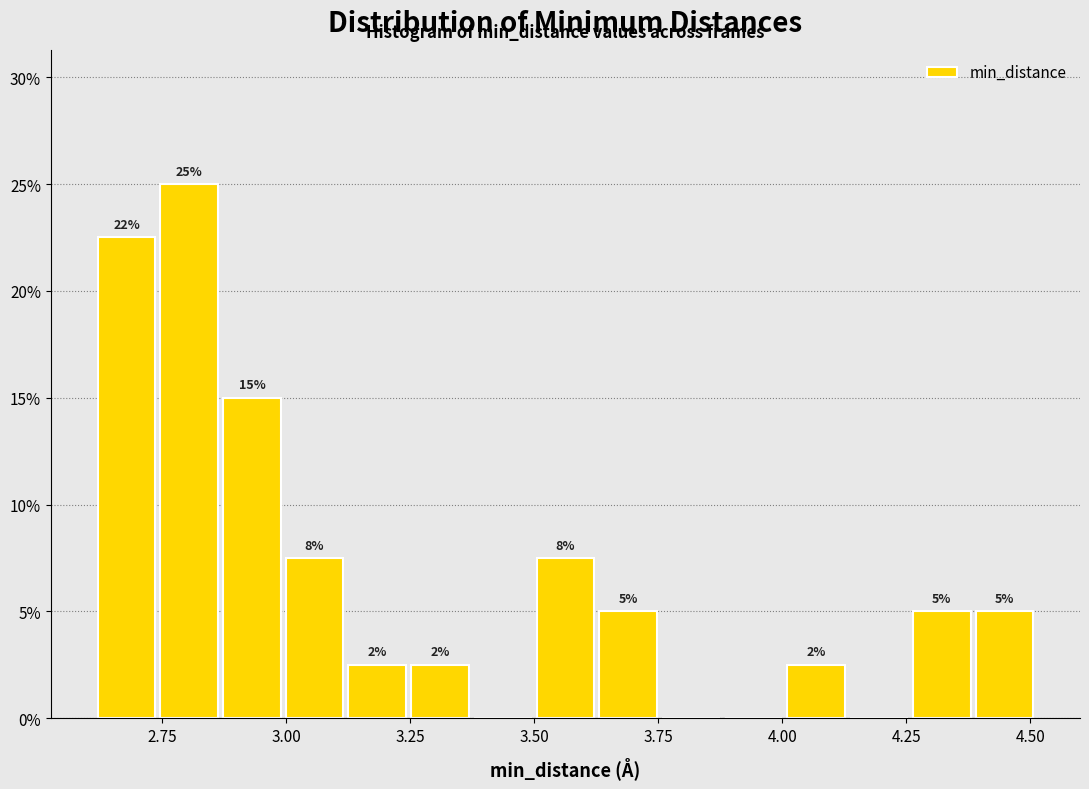

Read against the x-axis, roughly where is the centre of the tallest bar?

2.80